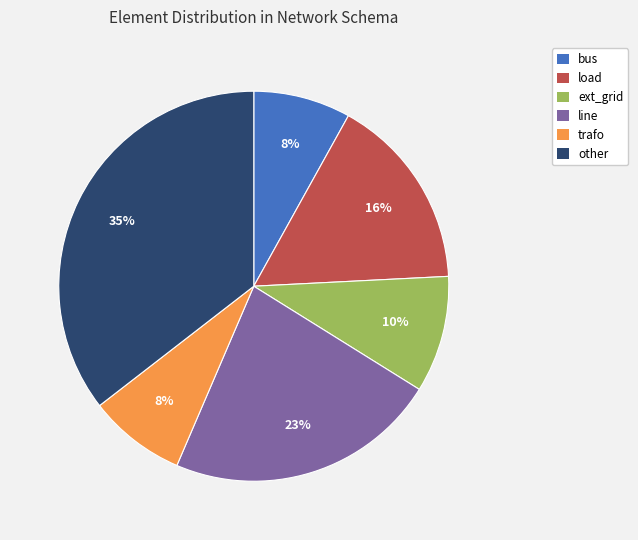

To the nearest percent, what is the combined percentage of trafo and bus?

16%